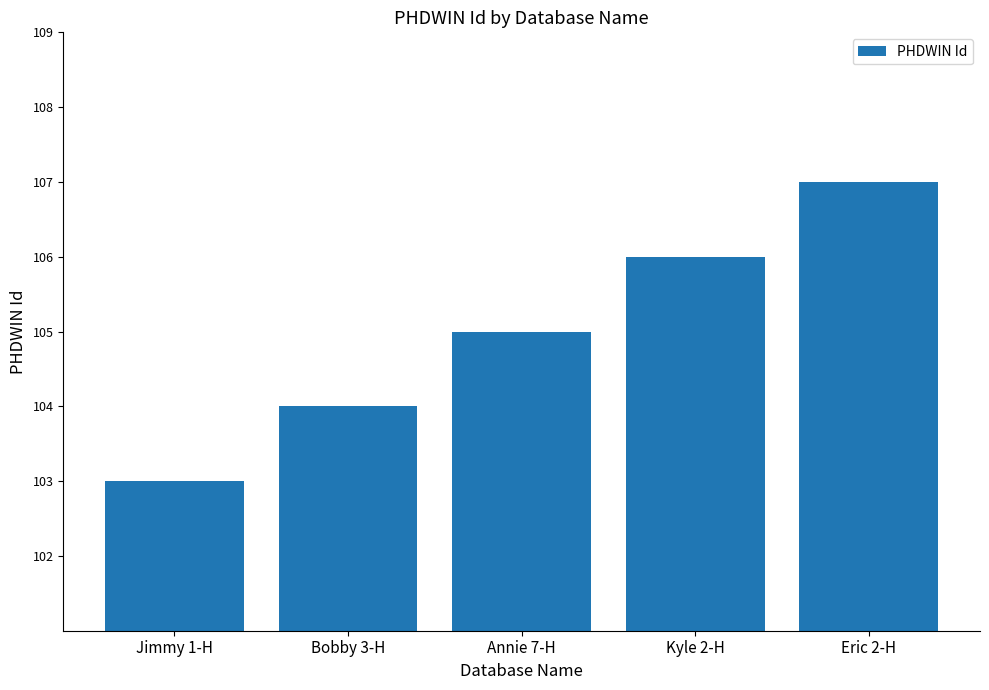

The value at Annie 7-H is 56. True or false?

False